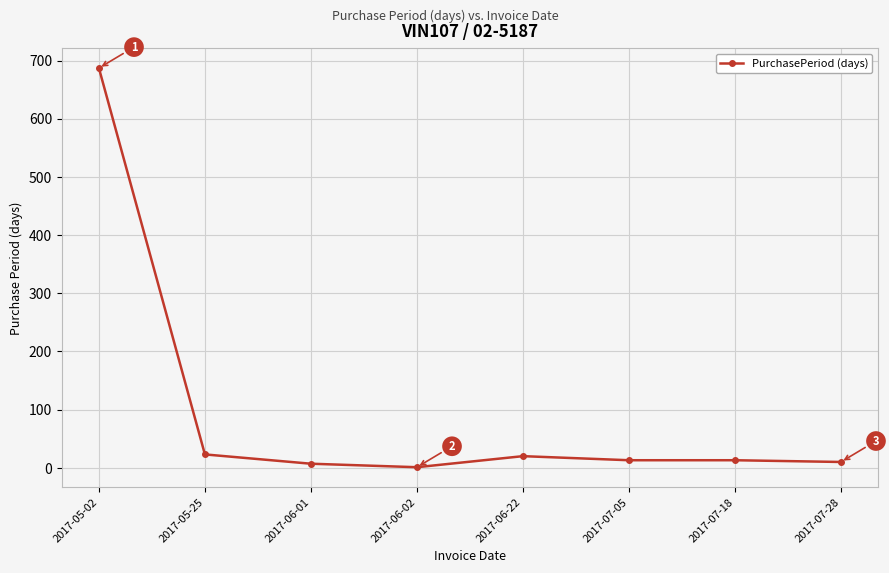

What is the label of the 3rd point from the right?

2017-07-05